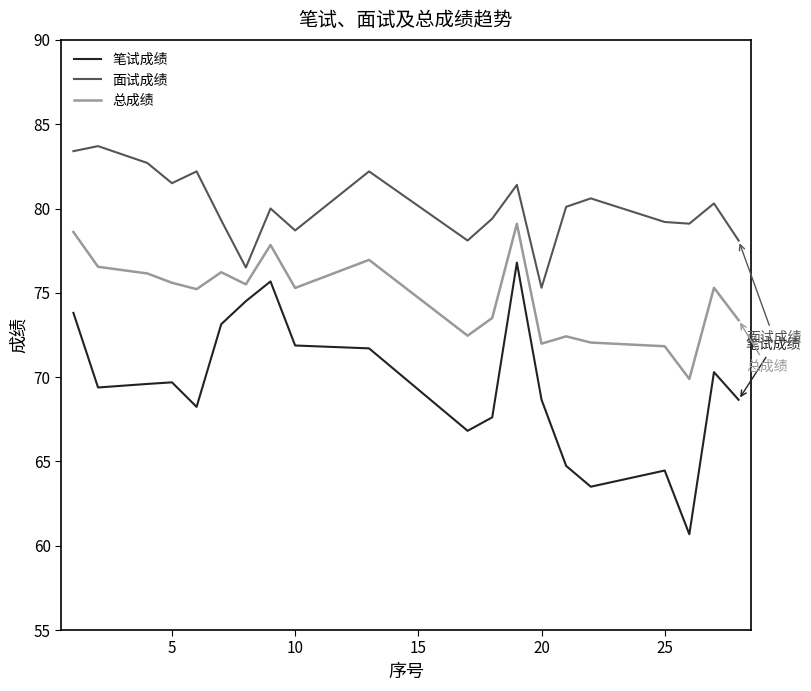

Is this an area chart (filled region under the line)?

No